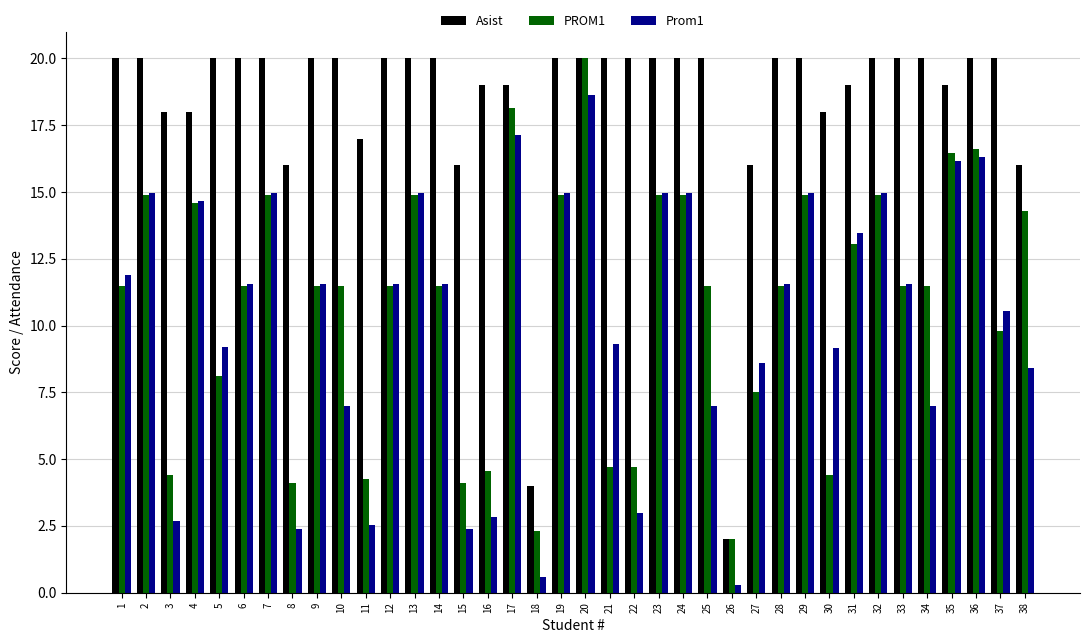

The Prom1 series shows 14.9 at 32. True or false?

True